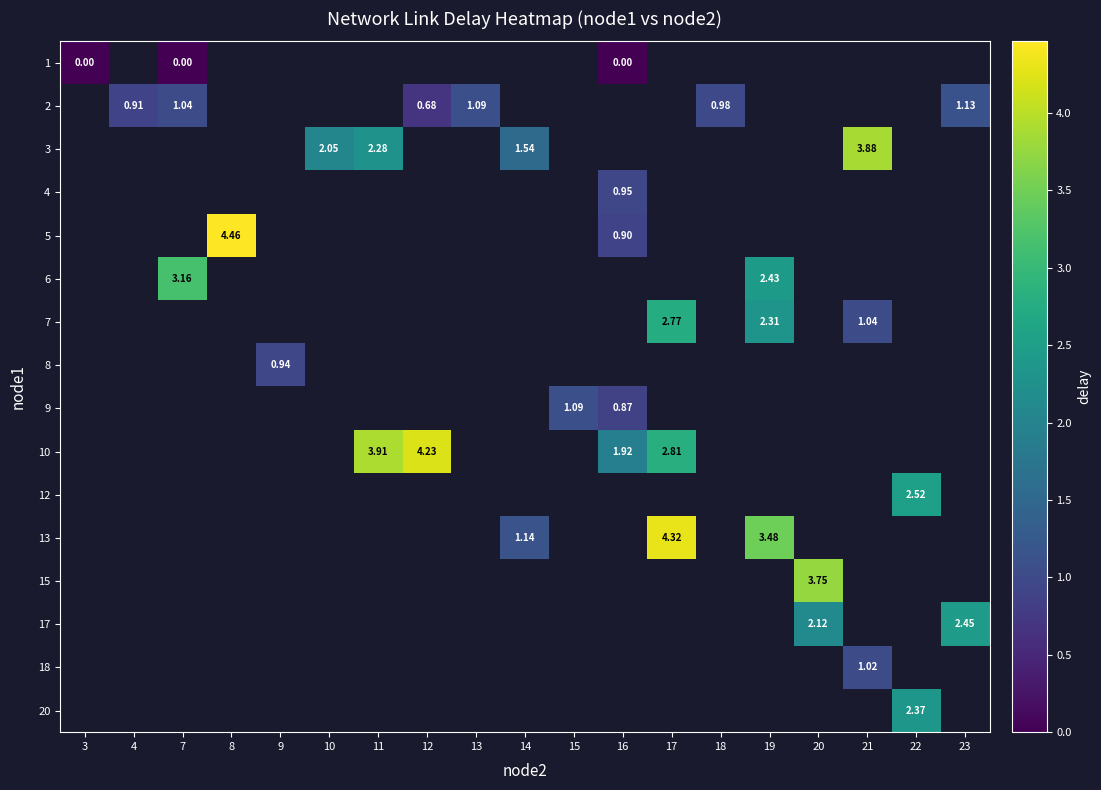

Which label corresponds to the smallest value in the chart?

3